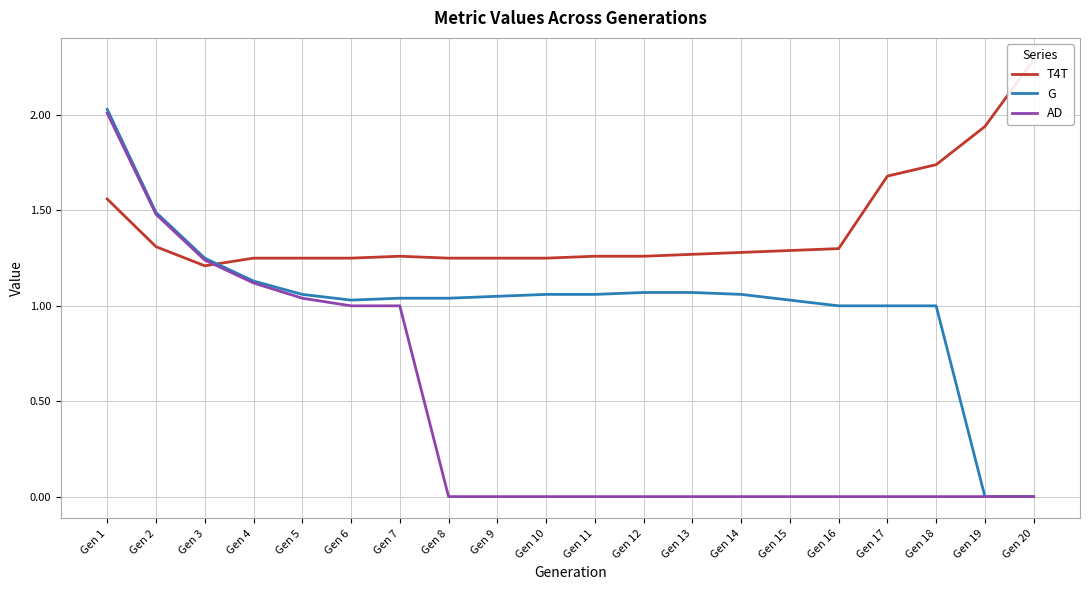

What is the value of the G point at the 1st from the left?

2.0